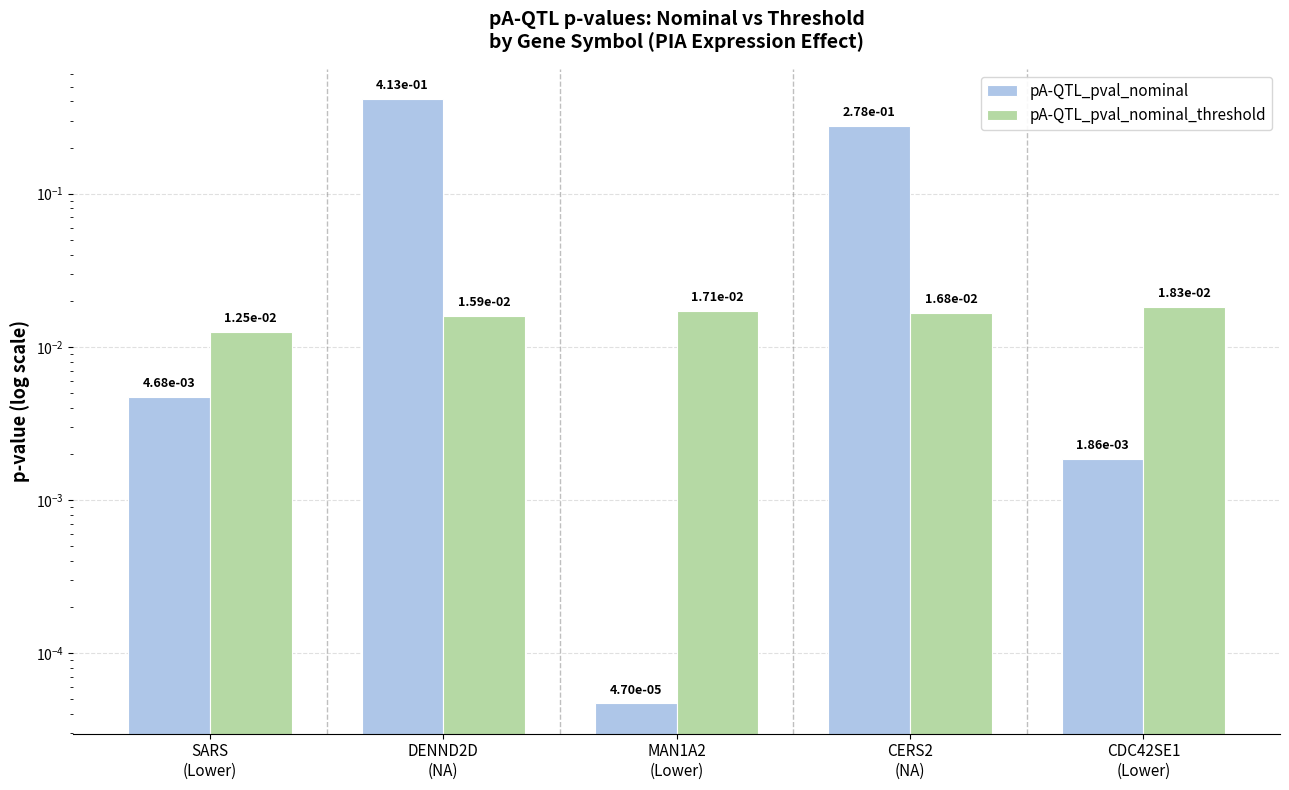

Reading right to left, extract all data points from this chart.

pA-QTL_pval_nominal: CDC42SE1
(Lower)=0.0	CERS2
(NA)=0.3	MAN1A2
(Lower)=0.0	DENND2D
(NA)=0.4	SARS
(Lower)=0.0
pA-QTL_pval_nominal_threshold: CDC42SE1
(Lower)=0.0	CERS2
(NA)=0.0	MAN1A2
(Lower)=0.0	DENND2D
(NA)=0.0	SARS
(Lower)=0.0